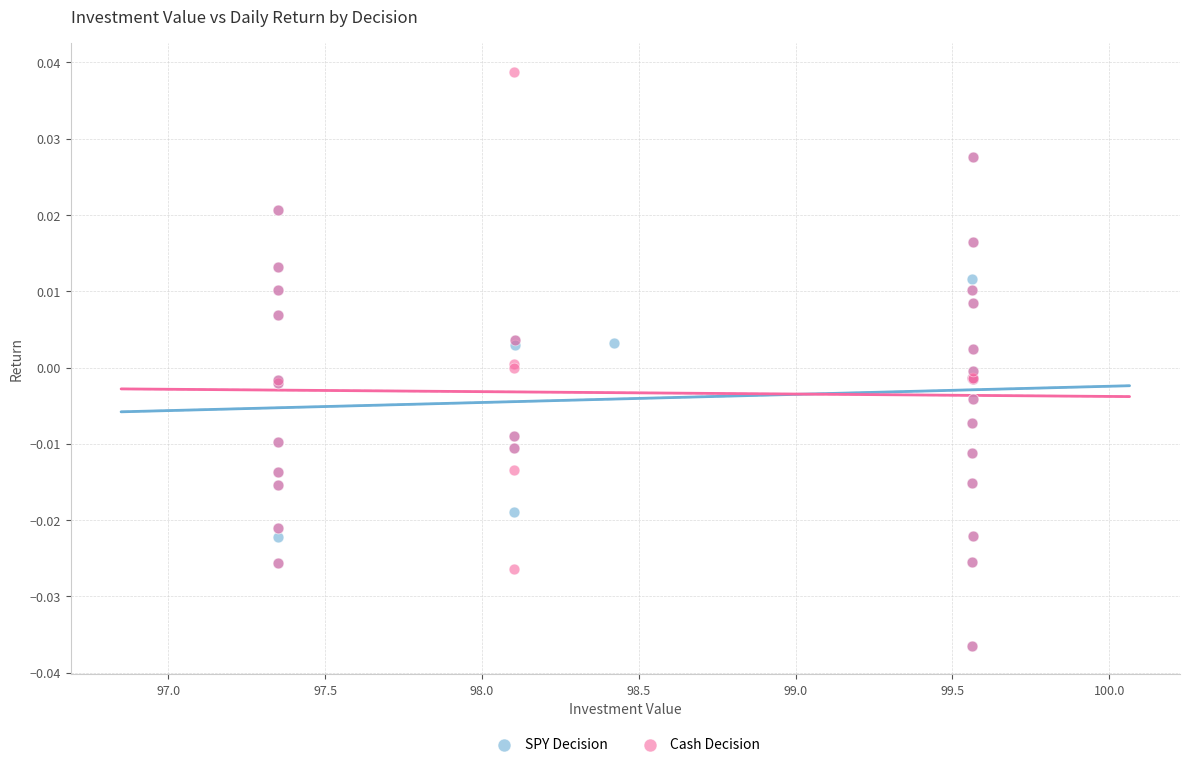

Which series reaches the maximum Y coordinate?

Cash Decision